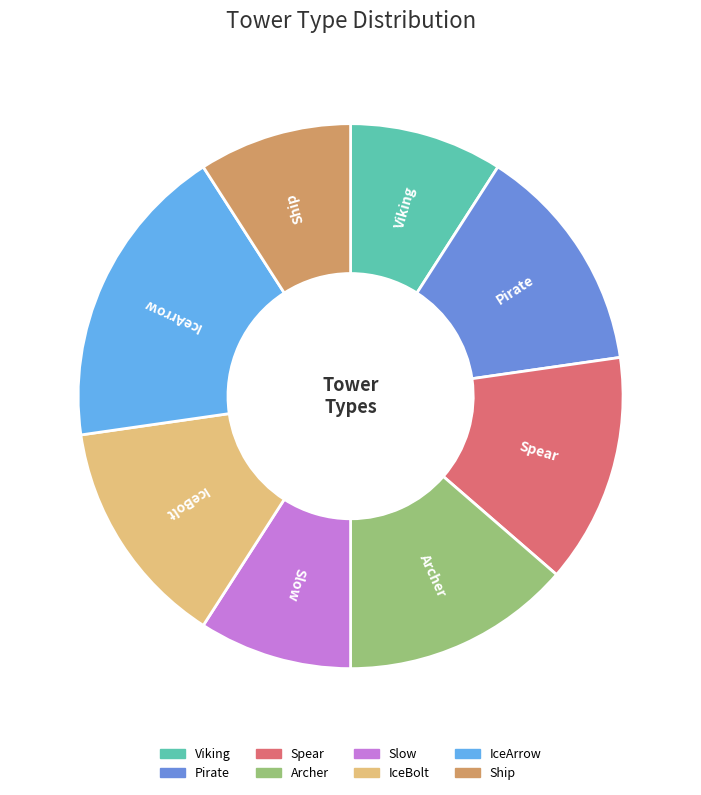

Approximately how many times larger is the value at Spear compared to Pirate?

1.0